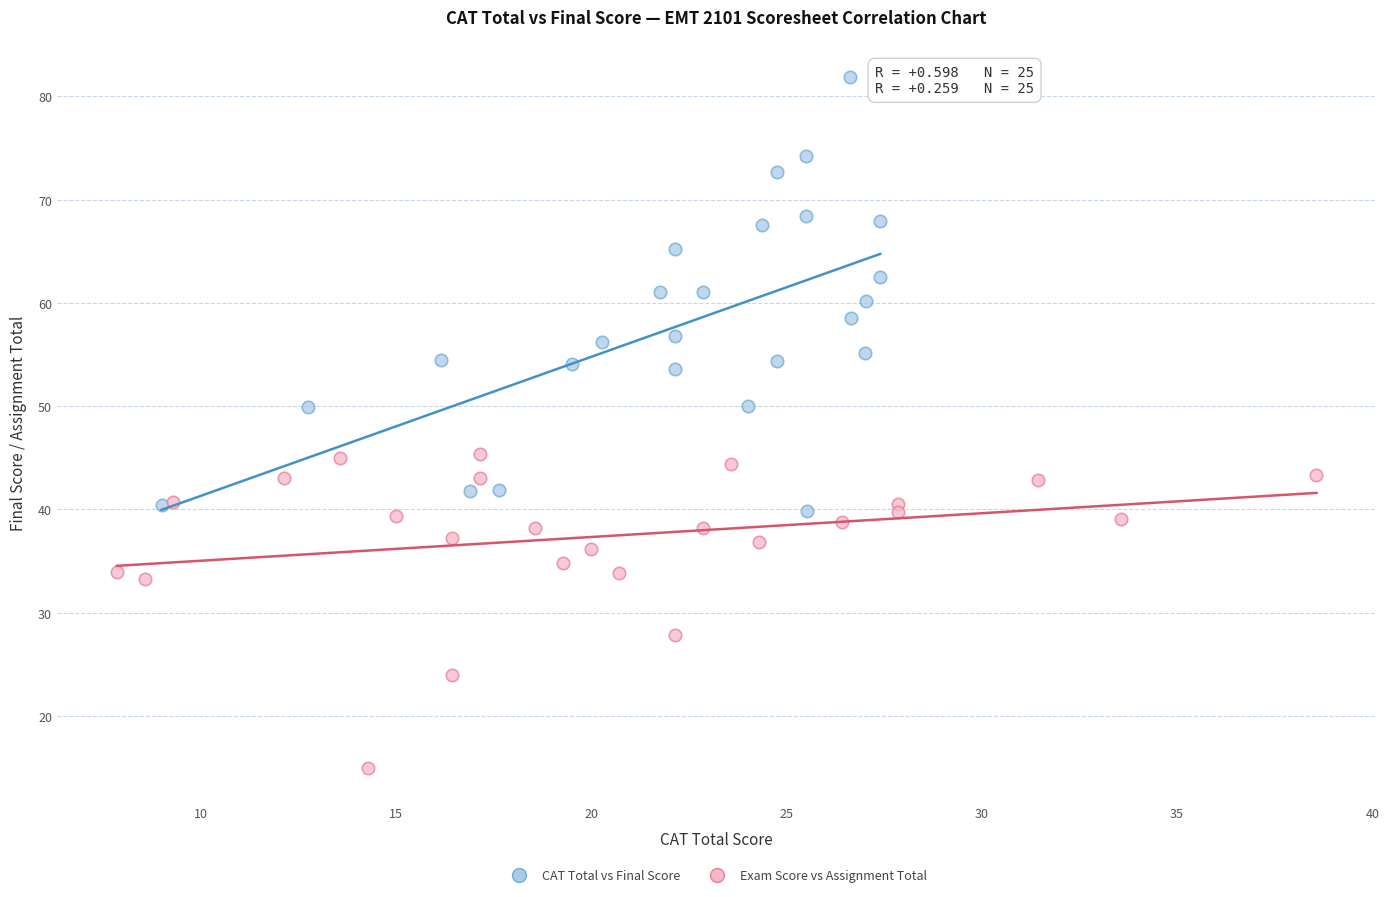

Which series reaches the maximum Y coordinate?

CAT Total vs Final Score